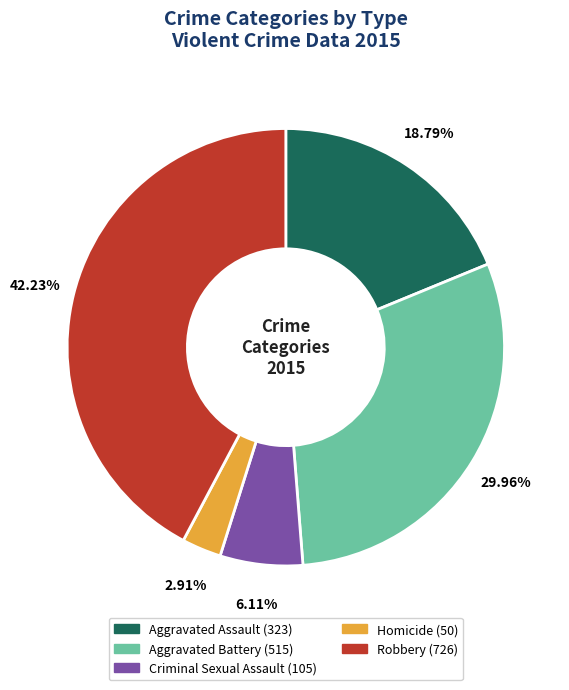

Does Homicide account for over 50% of the chart?

No